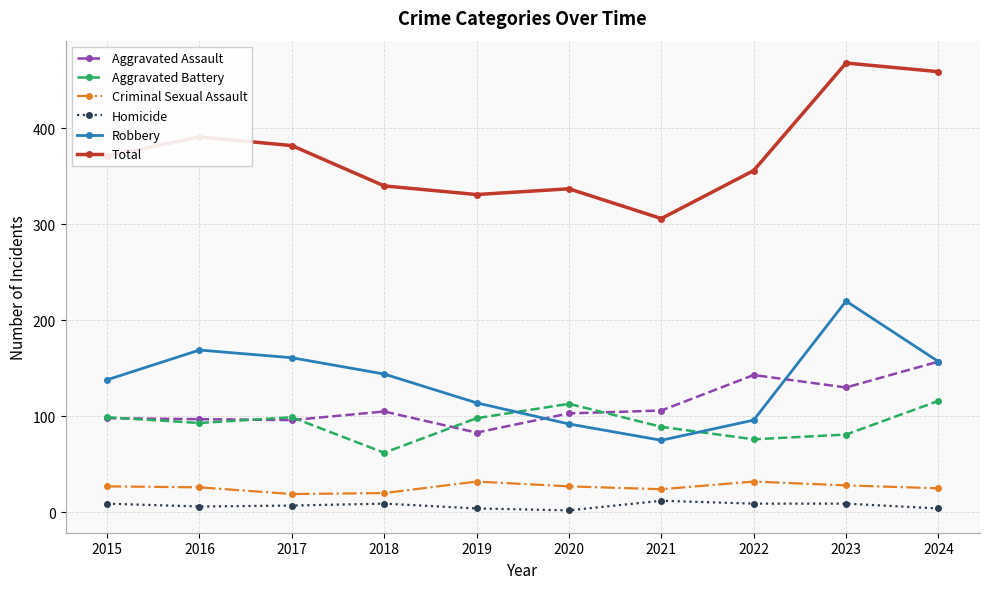

What is the difference between the second highest and second lowest values in the Homicide series?

5